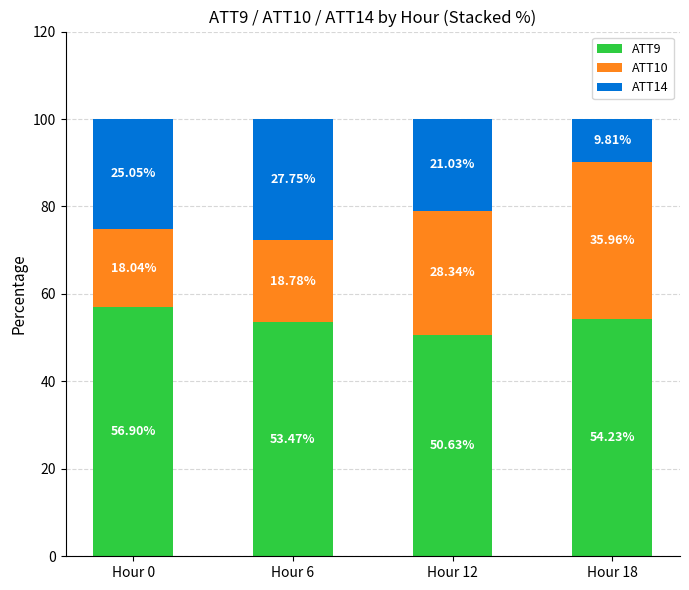

Are the bars horizontal?

No